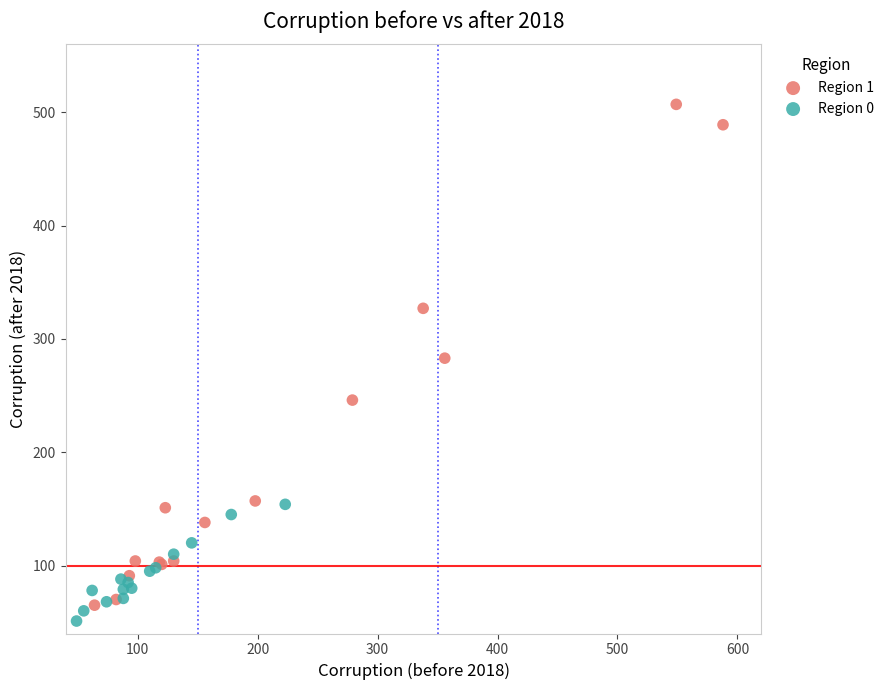

What are all the series names shown in the legend?

Region 1, Region 0